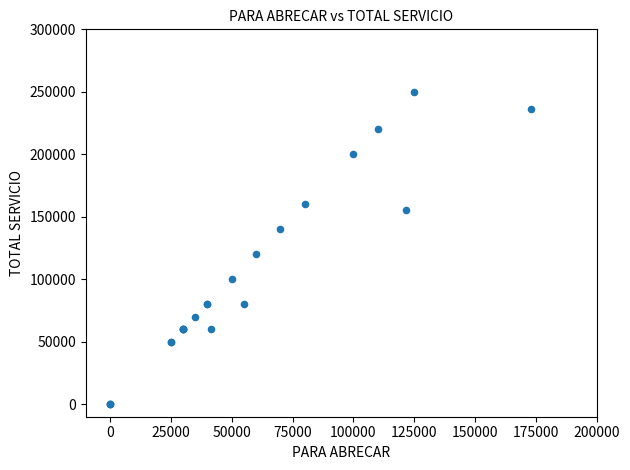

What Y value in the scatter plot is closest to 125000?

120000